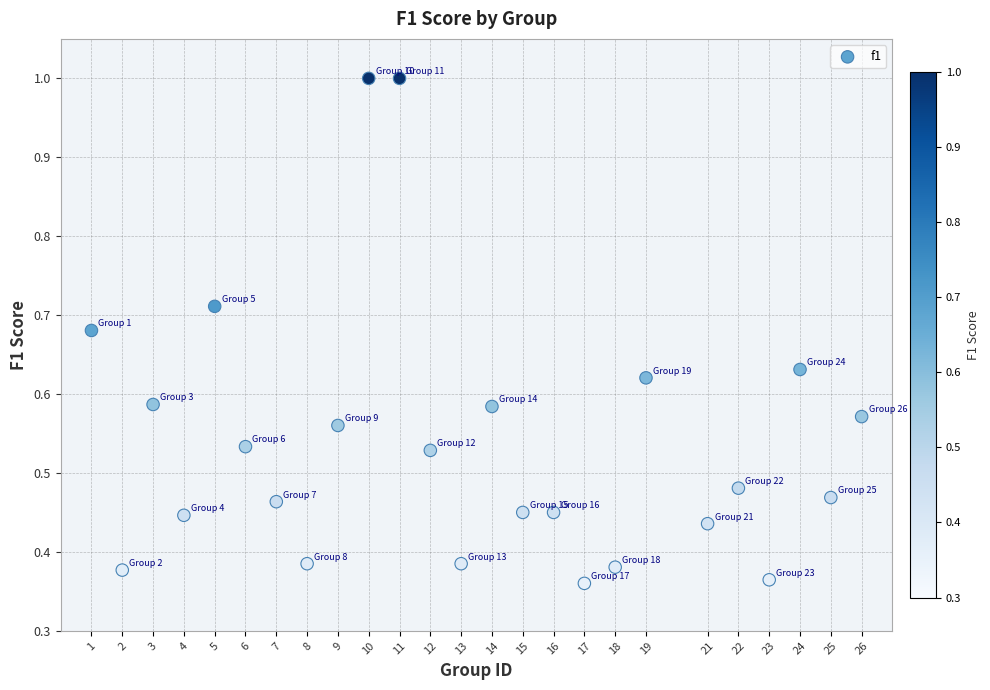

What is the range of X values (max minus min)?

25.0